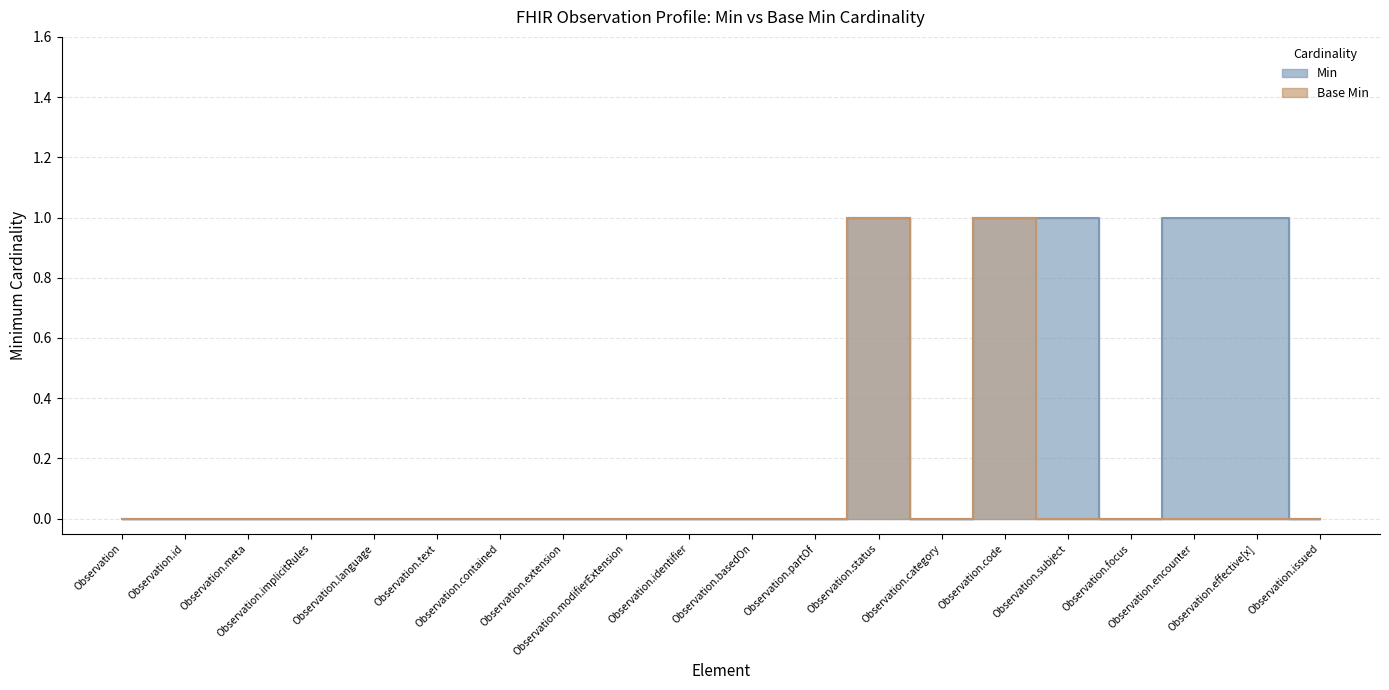

True or false: Min and Base Min intersect in this chart.

False